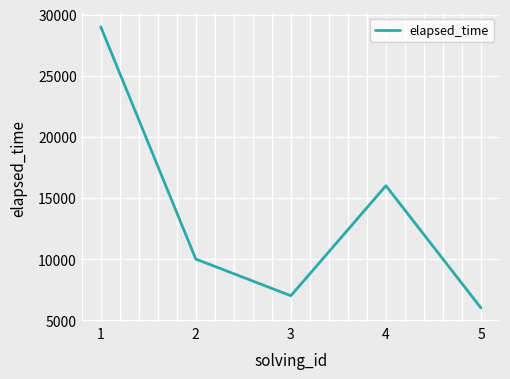

How many series are shown in this chart?

1